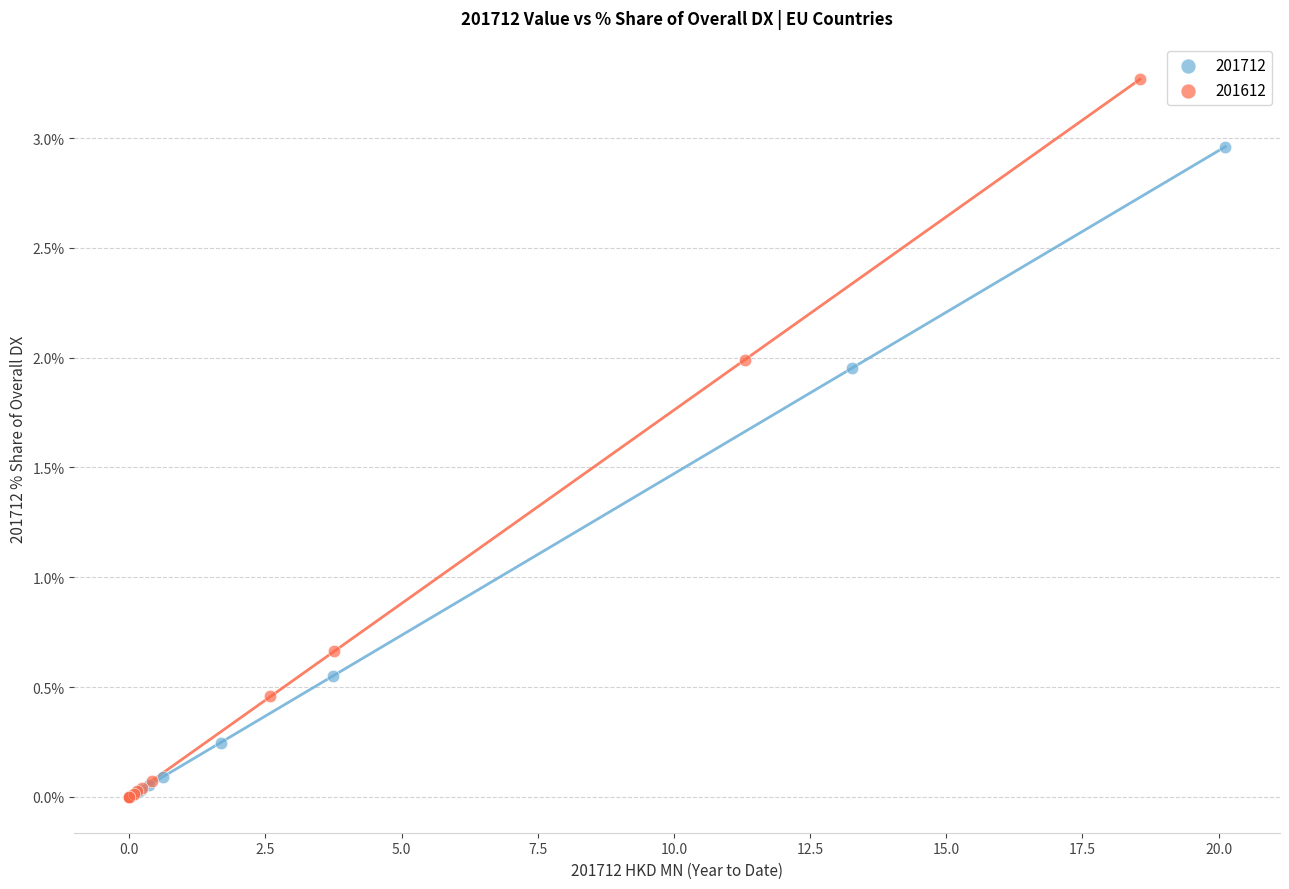

What are all the series names shown in the legend?

201712, 201612